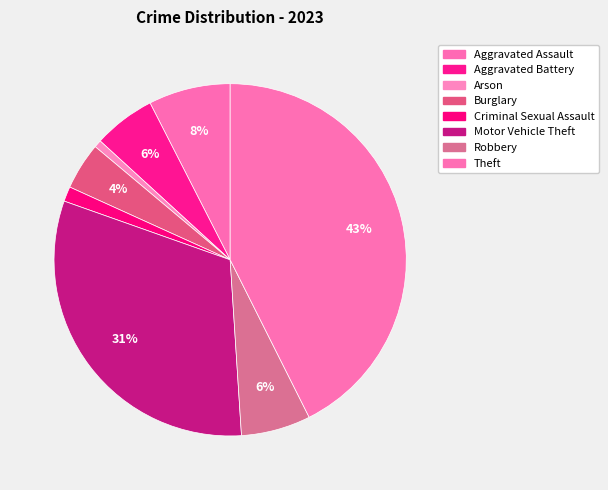

Is it true that Aggravated Assault is 8% of the pie?

True